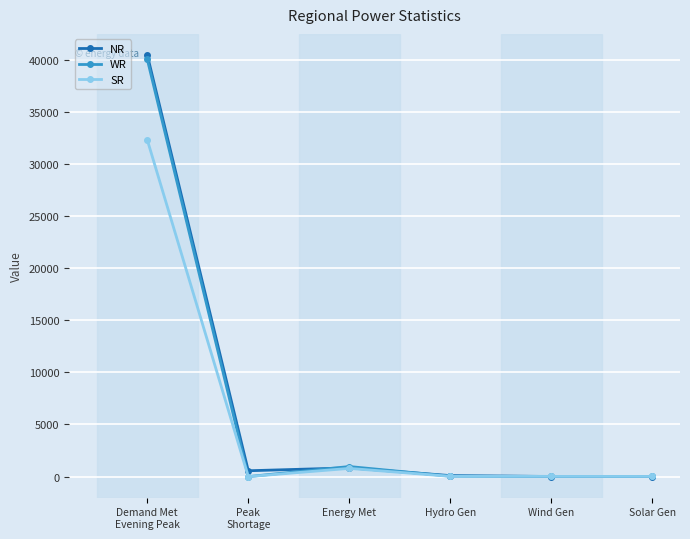

What is the sum of all SR values?

33146.0